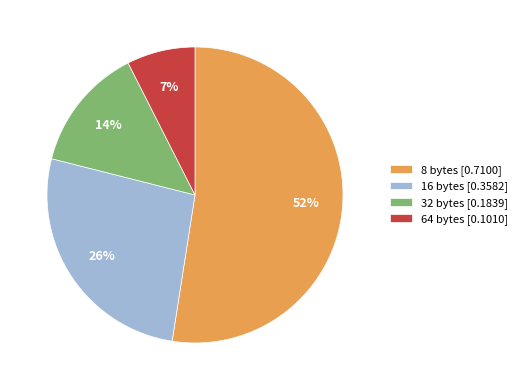

To the nearest percent, what percentage of the pie is 32 bytes [0.1839]?

14%